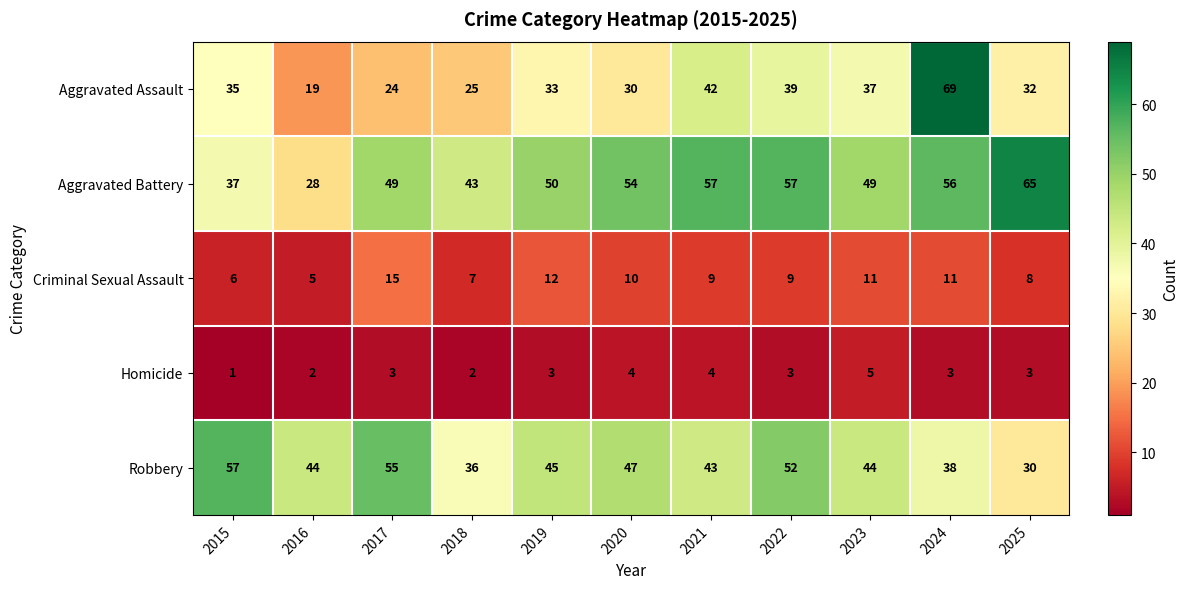

What is the difference between the highest and lowest values at 2020?

50